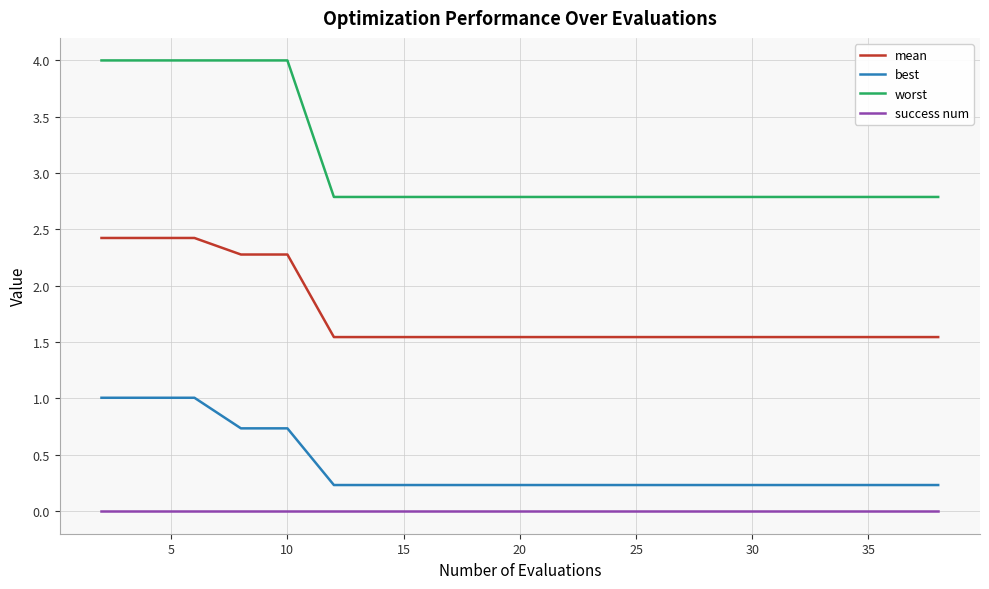

Which series has the widest spread of values?

worst